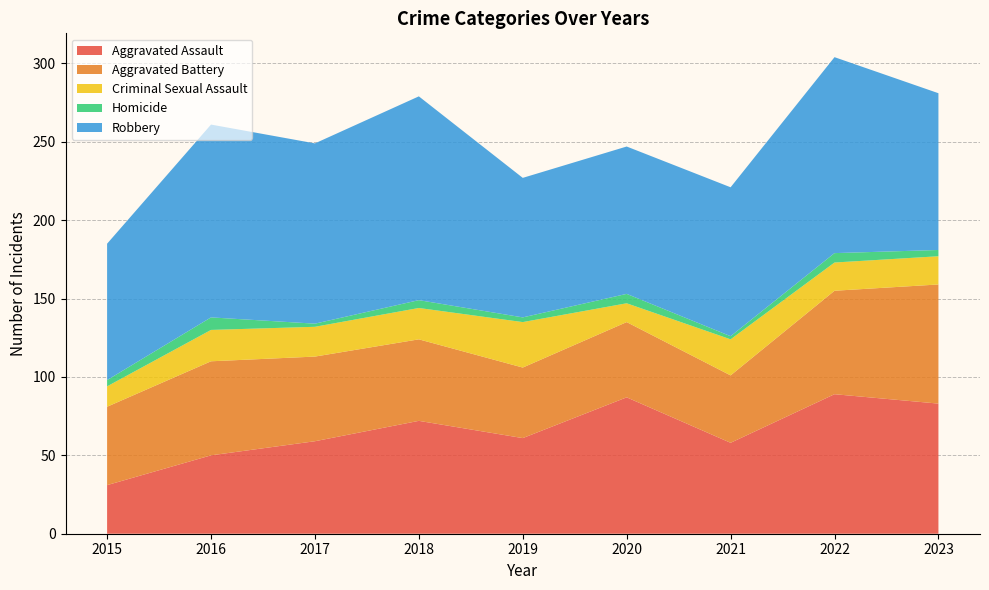

Reading left to right, transcribe all the data shown in this chart.

Aggravated Assault: 2015=31	2016=50	2017=59	2018=72	2019=61	2020=87	2021=58	2022=89	2023=83
Aggravated Battery: 2015=50	2016=60	2017=54	2018=52	2019=45	2020=48	2021=43	2022=66	2023=76
Criminal Sexual Assault: 2015=13	2016=20	2017=19	2018=20	2019=29	2020=12	2021=23	2022=18	2023=18
Homicide: 2015=4	2016=8	2017=2	2018=5	2019=3	2020=6	2021=2	2022=6	2023=4
Robbery: 2015=87	2016=123	2017=115	2018=130	2019=89	2020=94	2021=95	2022=125	2023=100